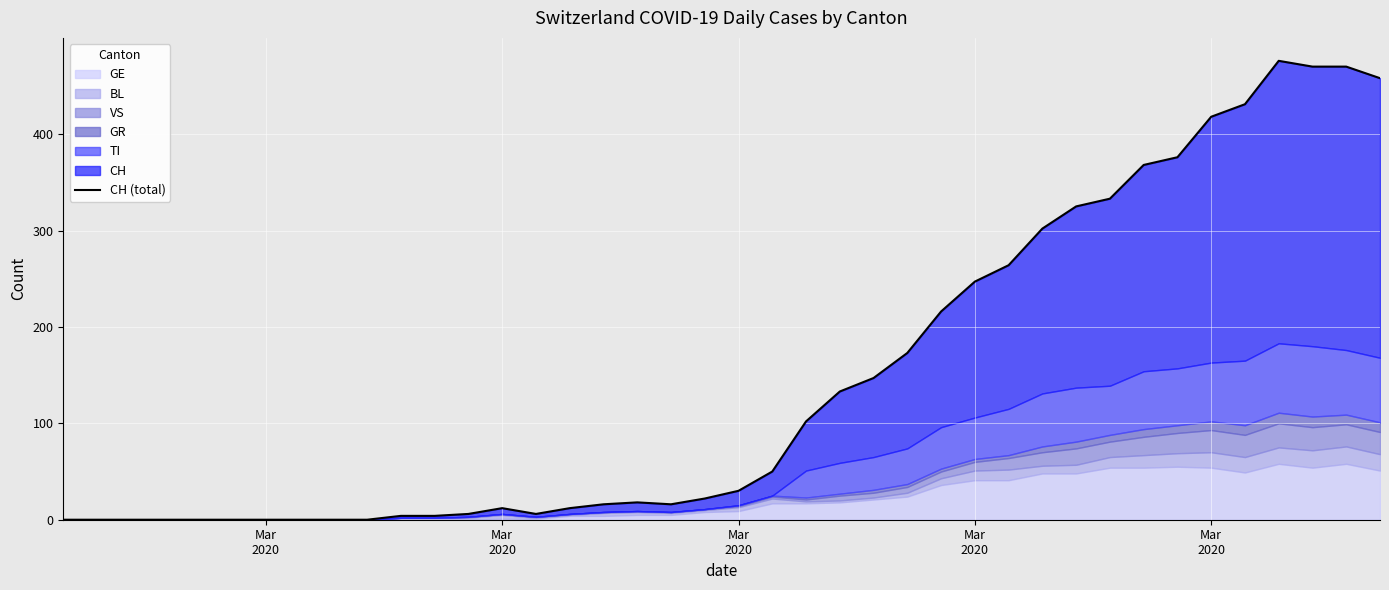

What is the label of the 14th point from the left?

Mar 2020